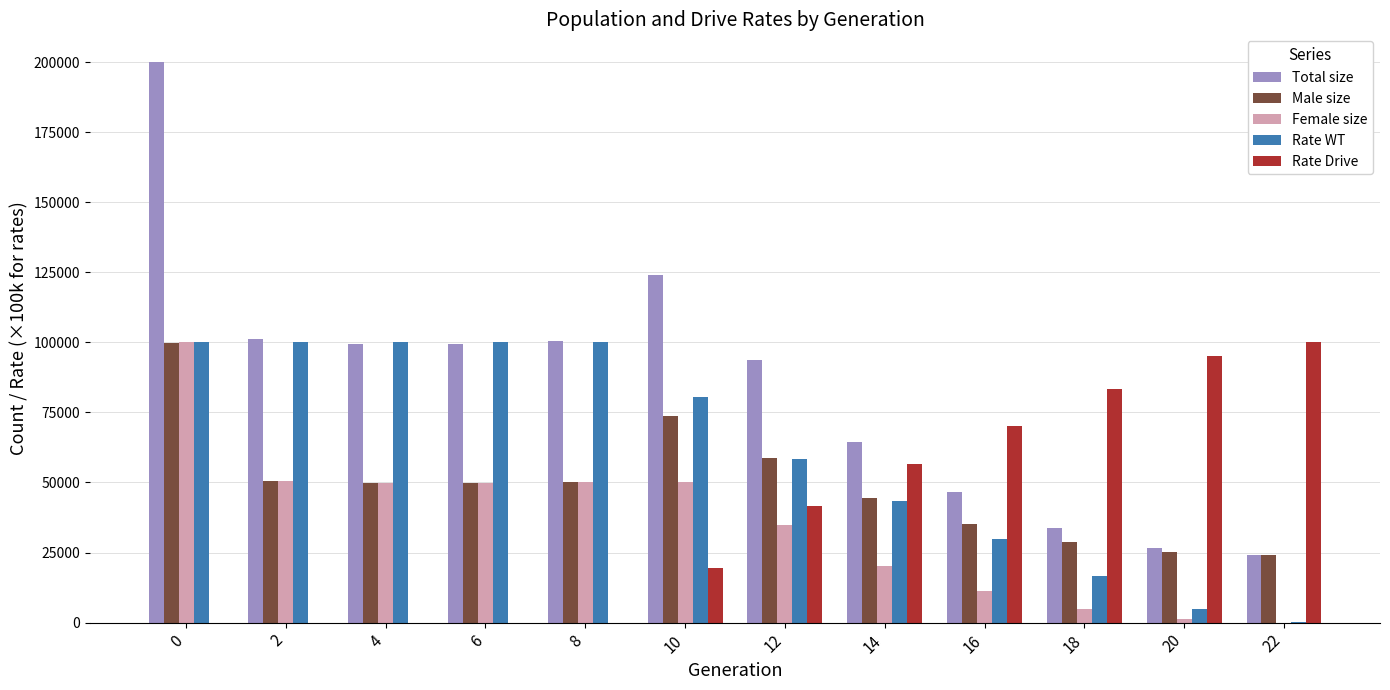

Is it true that Female size equals 20179.0 at 14?

True